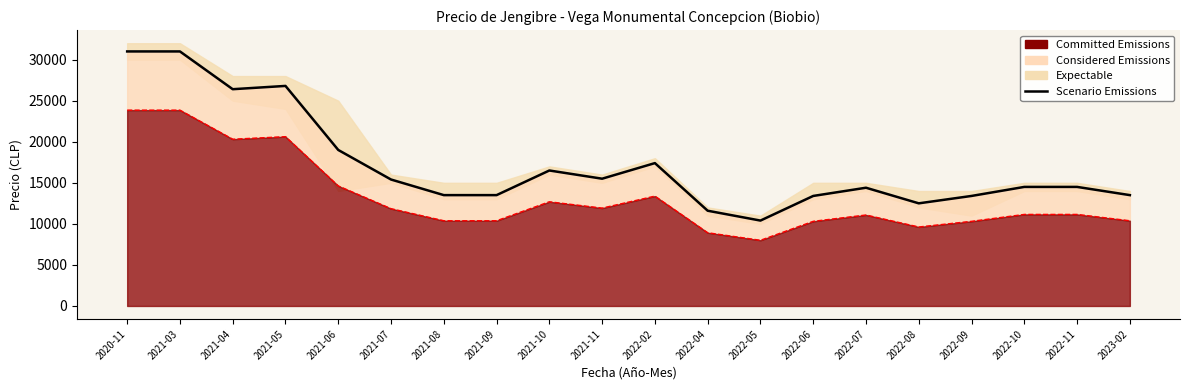

What is the change in value from 2022-06 to 2022-08?

-900